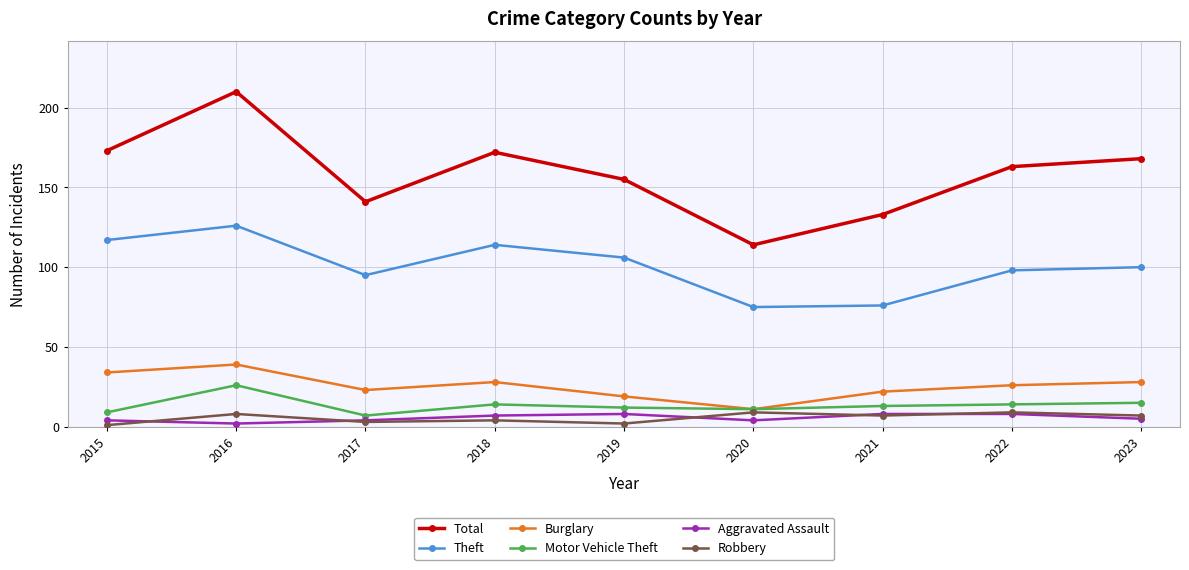

The value of Theft at 2015 is 117. True or false?

True